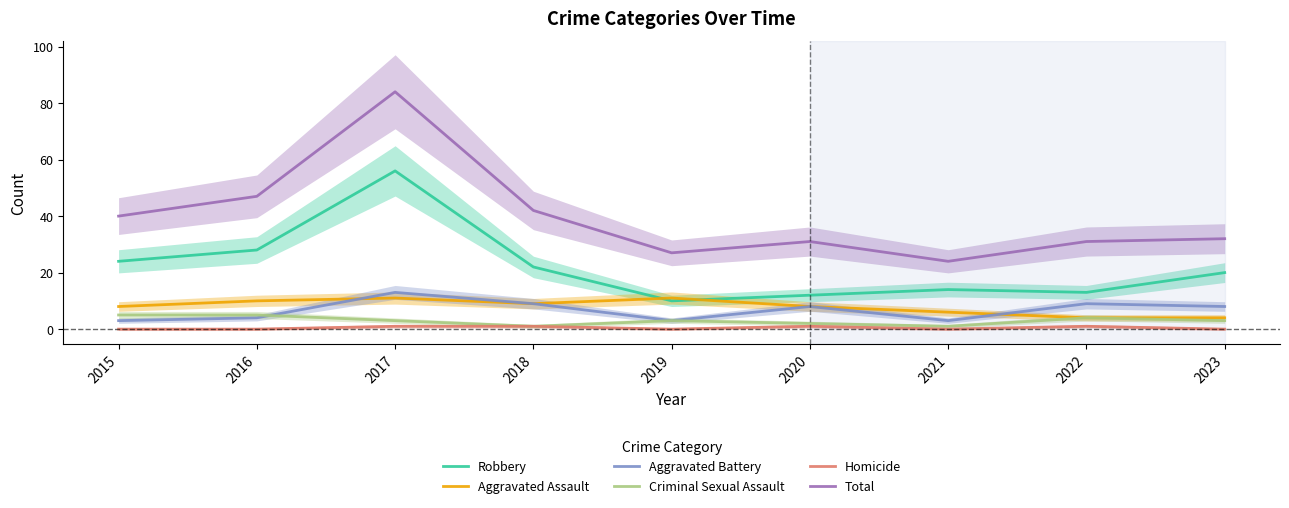

What is the greatest value displayed?

84